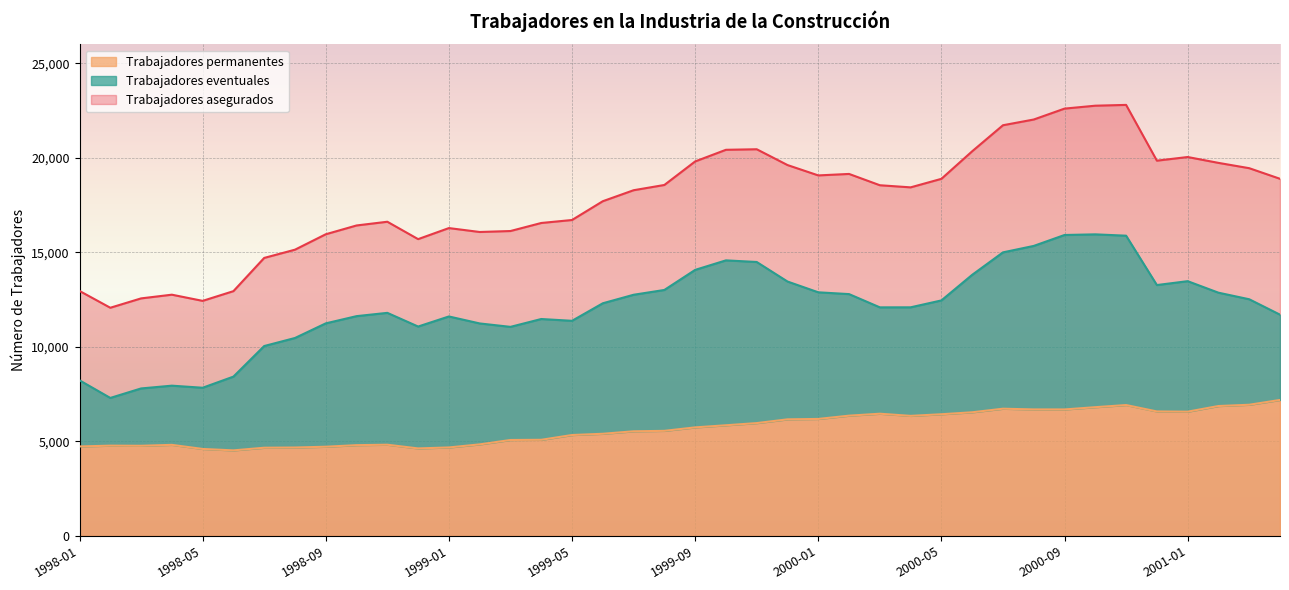

Which category has the highest value in the Trabajadores eventuales series?

2000-10